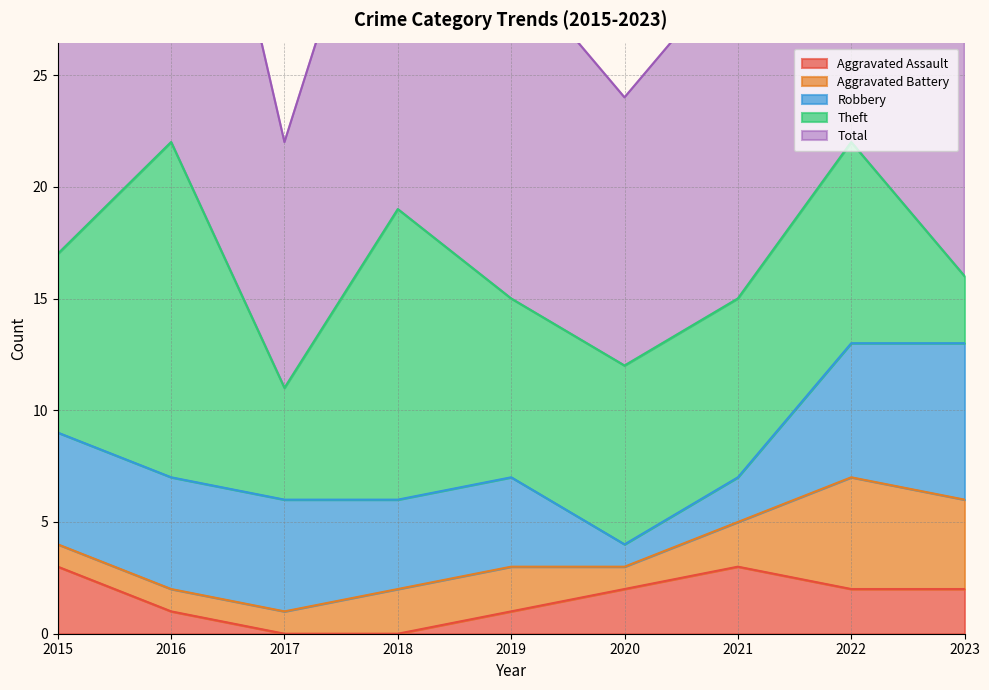

What is the approximate value of Aggravated Battery at 2018?

2